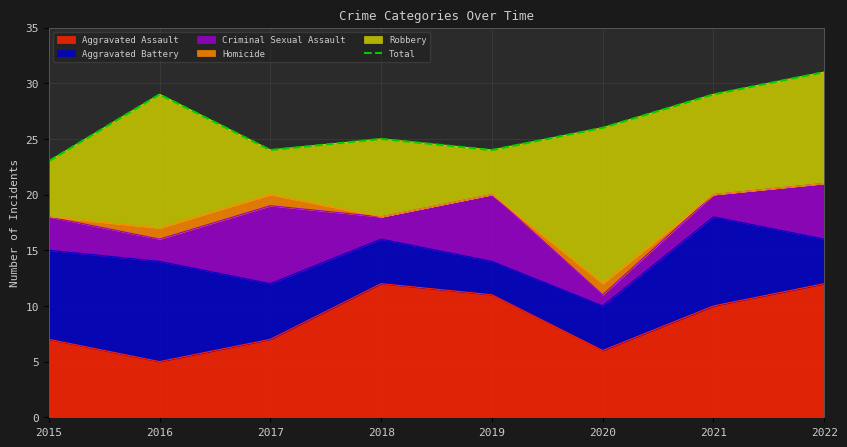

List the labels in order of value, smallest first.

2015, 2017, 2019, 2018, 2020, 2016, 2021, 2022